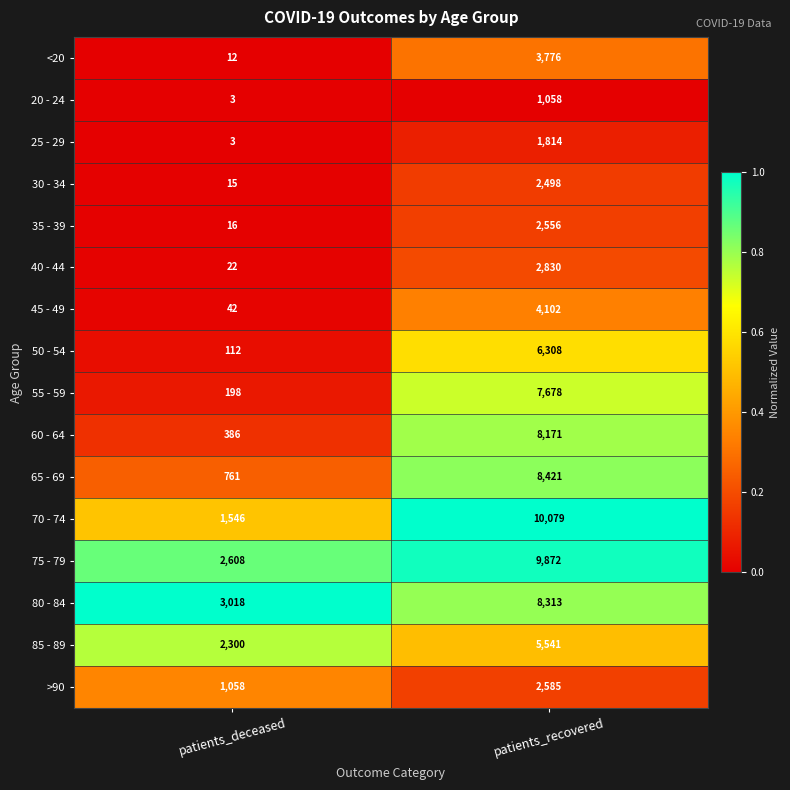

The 30 - 34 series shows 15 at patients_deceased. True or false?

True